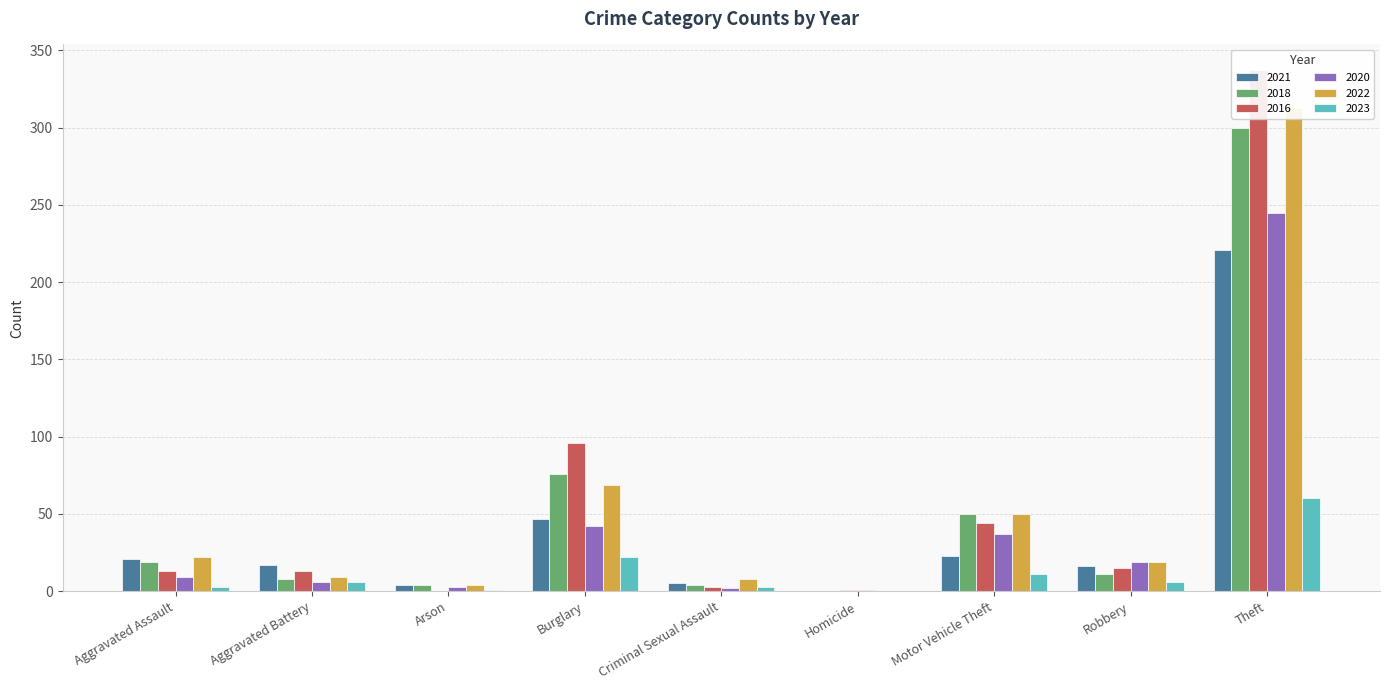

How many bars are there in total?

54